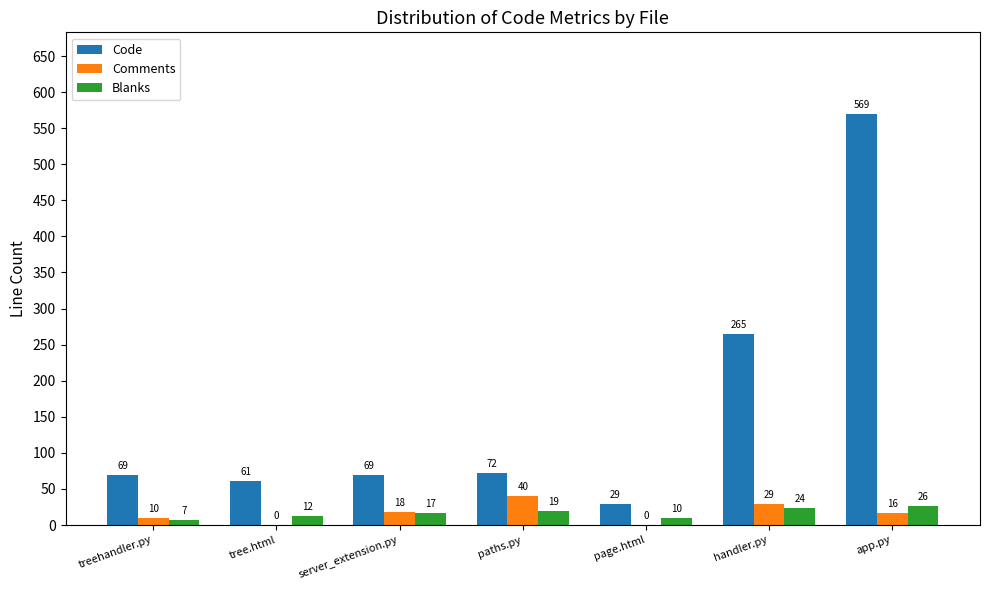

The Comments series shows 0 at tree.html. True or false?

True